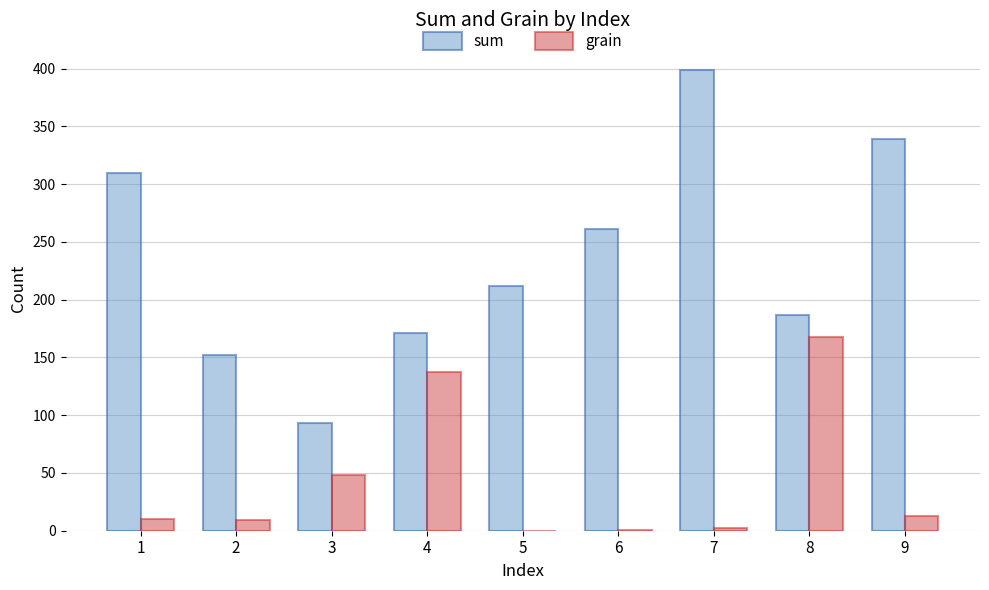

Count the number of categories in the chart.

9